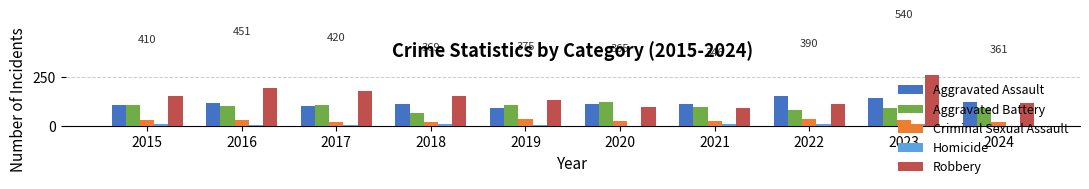

List the series in order of their peak value, highest first.

Robbery, Aggravated Assault, Aggravated Battery, Criminal Sexual Assault, Homicide